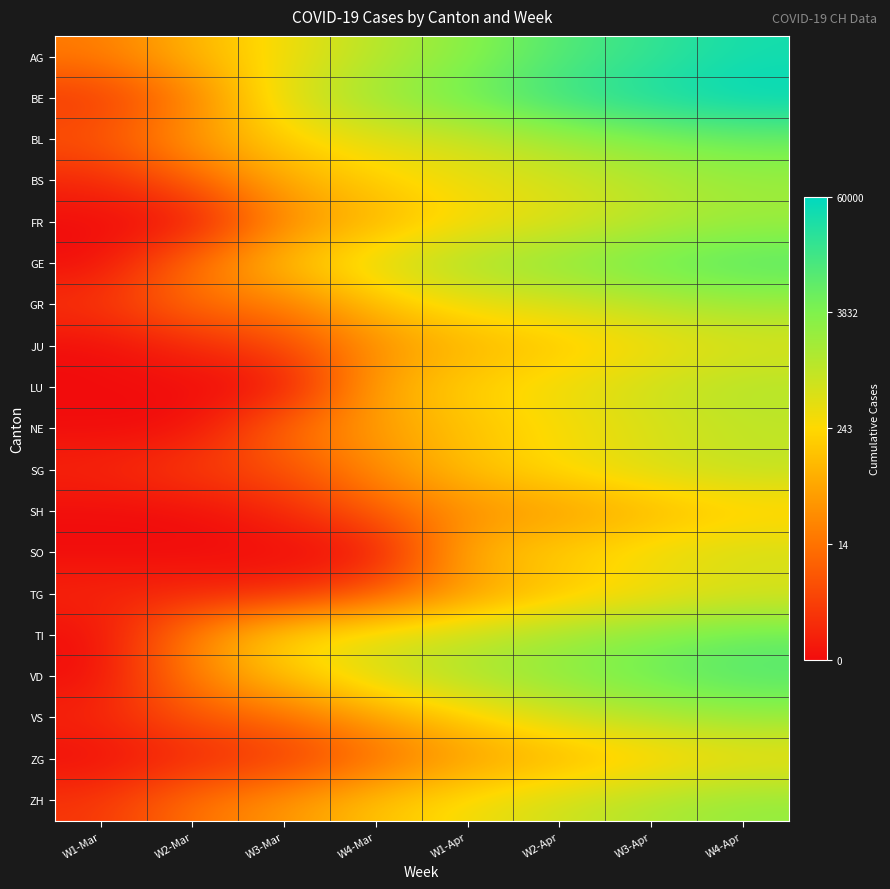

Reading left to right, extract all data points from this chart.

AG: W1-Mar=2.9	W2-Mar=4.6	W3-Mar=5.8	W4-Mar=7.0	W1-Apr=8.0	W2-Apr=9.2	W3-Apr=9.9	W4-Apr=10.5
BE: W1-Mar=1.1	W2-Mar=3.0	W3-Mar=6.3	W4-Mar=7.7	W1-Apr=8.7	W2-Apr=9.8	W3-Apr=10.5	W4-Apr=11.0
BL: W1-Mar=1.9	W2-Mar=3.9	W3-Mar=5.3	W4-Mar=6.1	W1-Apr=6.6	W2-Apr=7.5	W3-Apr=8.2	W4-Apr=8.6
BS: W1-Mar=0.7	W2-Mar=2.2	W3-Mar=4.3	W4-Mar=5.2	W1-Apr=5.9	W2-Apr=6.4	W3-Apr=7.1	W4-Apr=7.7
FR: W1-Mar=0.0	W2-Mar=0.0	W3-Mar=3.4	W4-Mar=4.5	W1-Apr=5.5	W2-Apr=6.2	W3-Apr=7.0	W4-Apr=7.6
GE: W1-Mar=0.0	W2-Mar=2.8	W3-Mar=5.0	W4-Mar=6.3	W1-Apr=7.5	W2-Apr=8.0	W3-Apr=8.7	W4-Apr=9.2
GR: W1-Mar=1.1	W2-Mar=2.7	W3-Mar=2.9	W4-Mar=4.9	W1-Apr=5.8	W2-Apr=6.3	W3-Apr=7.0	W4-Apr=7.6
JU: W1-Mar=0.0	W2-Mar=0.7	W3-Mar=1.6	W4-Mar=3.5	W1-Apr=4.5	W2-Apr=4.9	W3-Apr=5.6	W4-Apr=6.2
LU: W1-Mar=0.0	W2-Mar=0.0	W3-Mar=0.0	W4-Mar=4.2	W1-Apr=5.3	W2-Apr=5.9	W3-Apr=6.6	W4-Apr=7.2
NE: W1-Mar=0.0	W2-Mar=0.0	W3-Mar=2.6	W4-Mar=3.9	W1-Apr=4.9	W2-Apr=5.6	W3-Apr=6.3	W4-Apr=6.8
SG: W1-Mar=0.7	W2-Mar=1.4	W3-Mar=1.8	W4-Mar=3.5	W1-Apr=4.9	W2-Apr=5.7	W3-Apr=6.3	W4-Apr=6.9
SH: W1-Mar=0.0	W2-Mar=0.0	W3-Mar=0.7	W4-Mar=2.2	W1-Apr=3.5	W2-Apr=3.8	W3-Apr=4.5	W4-Apr=5.1
SO: W1-Mar=0.0	W2-Mar=0.0	W3-Mar=0.0	W4-Mar=0.0	W1-Apr=4.6	W2-Apr=5.3	W3-Apr=6.0	W4-Apr=6.5
TG: W1-Mar=0.7	W2-Mar=0.7	W3-Mar=0.7	W4-Mar=2.1	W1-Apr=3.8	W2-Apr=4.9	W3-Apr=5.6	W4-Apr=6.2
TI: W1-Mar=0.0	W2-Mar=3.3	W3-Mar=5.7	W4-Mar=6.2	W1-Apr=6.8	W2-Apr=7.6	W3-Apr=8.2	W4-Apr=8.8
VD: W1-Mar=0.0	W2-Mar=3.2	W3-Mar=4.9	W4-Mar=6.3	W1-Apr=7.4	W2-Apr=8.0	W3-Apr=8.7	W4-Apr=9.2
VS: W1-Mar=0.7	W2-Mar=1.9	W3-Mar=2.6	W4-Mar=4.0	W1-Apr=5.2	W2-Apr=6.4	W3-Apr=7.1	W4-Apr=7.7
ZG: W1-Mar=0.0	W2-Mar=0.7	W3-Mar=1.1	W4-Mar=2.5	W1-Apr=3.9	W2-Apr=4.4	W3-Apr=5.1	W4-Apr=5.7
ZH: W1-Mar=1.1	W2-Mar=2.8	W3-Mar=3.7	W4-Mar=4.9	W1-Apr=5.8	W2-Apr=6.6	W3-Apr=7.2	W4-Apr=7.8